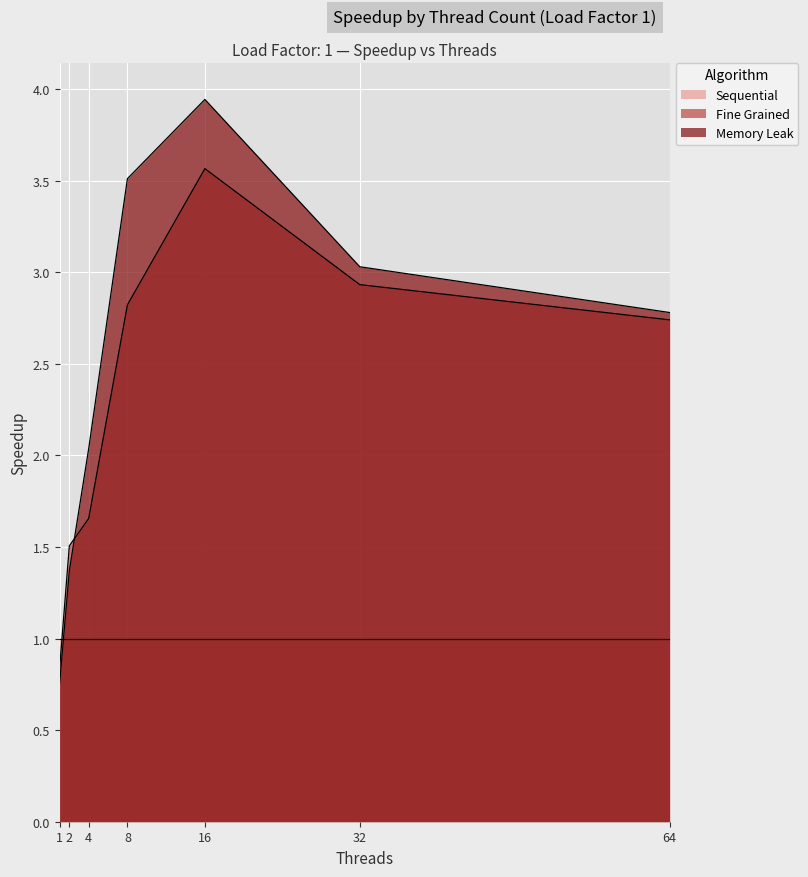

What is the greatest value displayed?

3.9